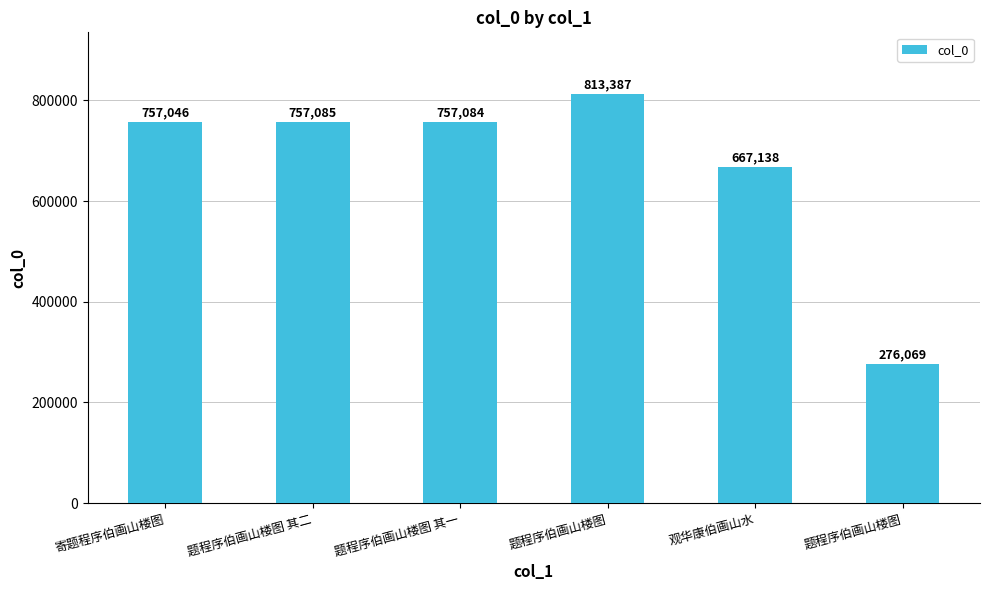

The chart shows a value of 757084 at 题程序伯画山楼图 其一. True or false?

True